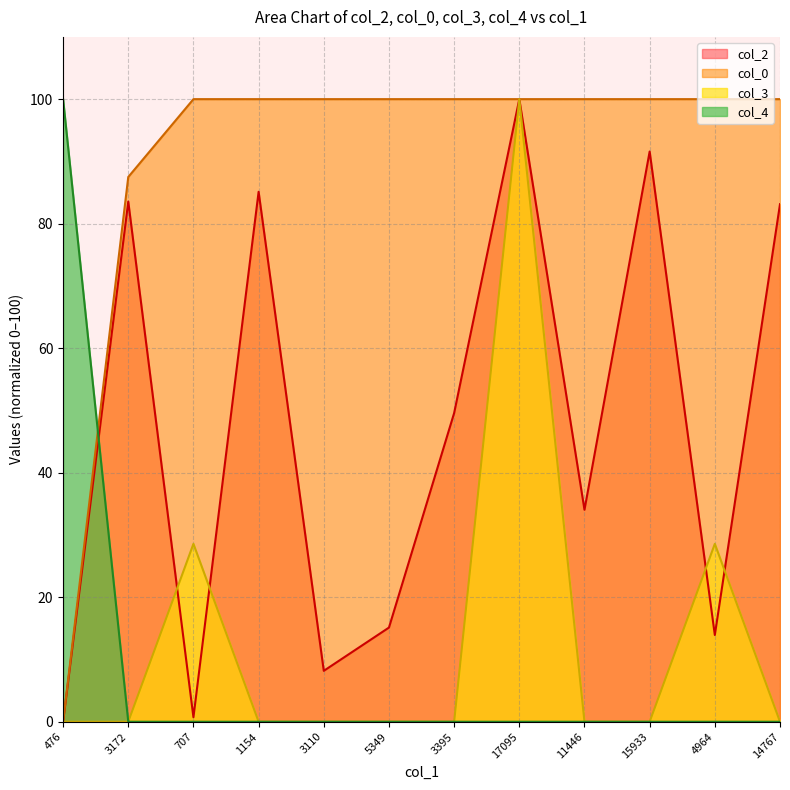

Is the value of col_3 at 4964 greater than the value of col_2 at 3172?

No